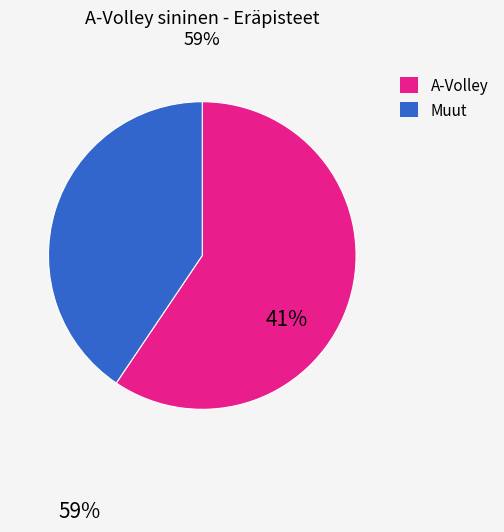

Is there a majority slice in this chart?

Yes